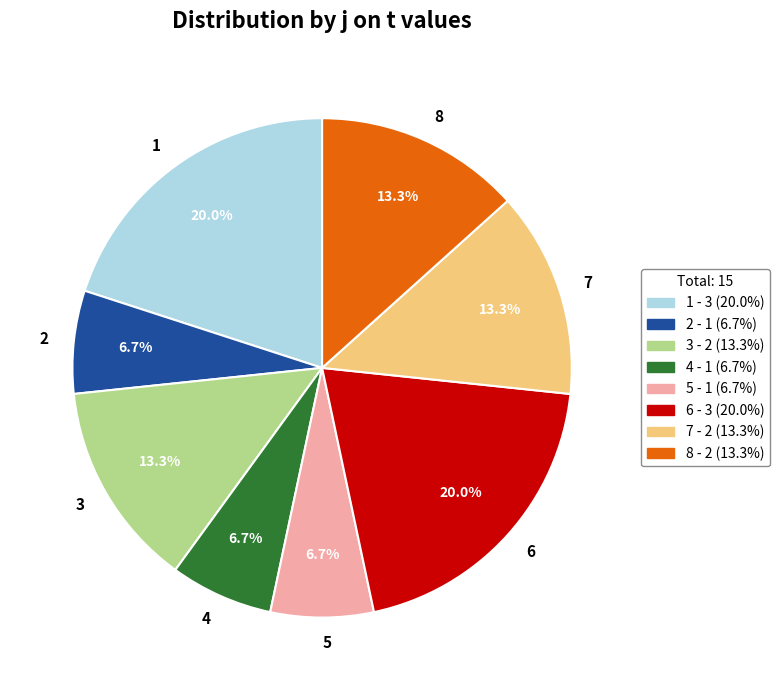

To the nearest percent, what is the average slice percentage?

12%